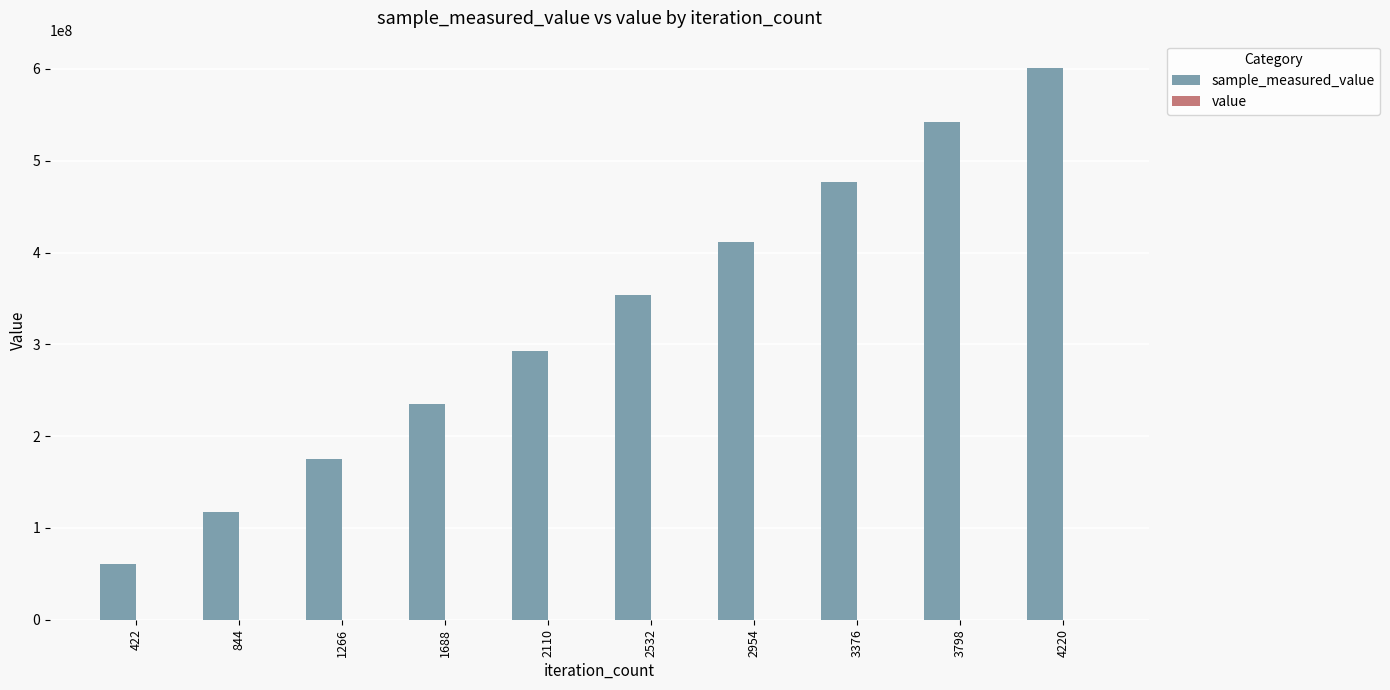

At which category is the sum across all series the highest?

4220